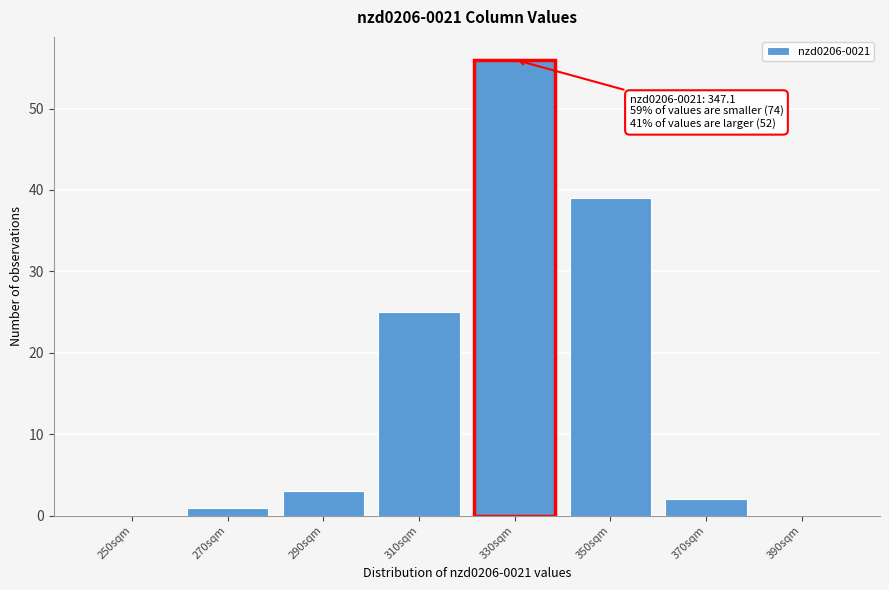

Reading left to right, list all the values displayed in this chart.

250sqm=0	270sqm=1	290sqm=3	310sqm=25	330sqm=56	350sqm=39	370sqm=2	390sqm=0